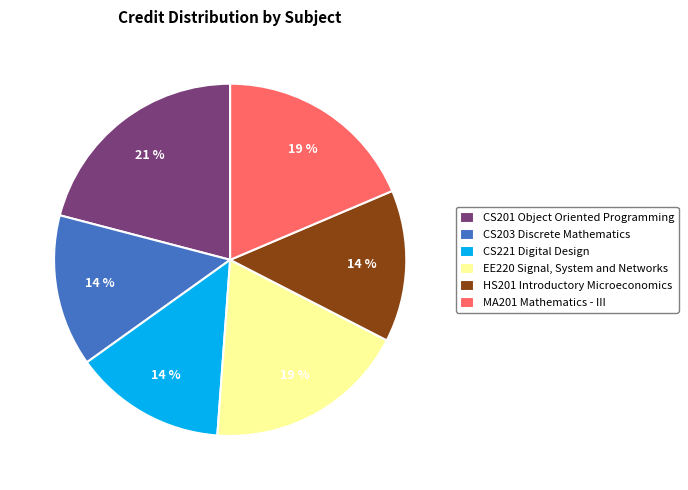

How many segments does this pie chart have?

6